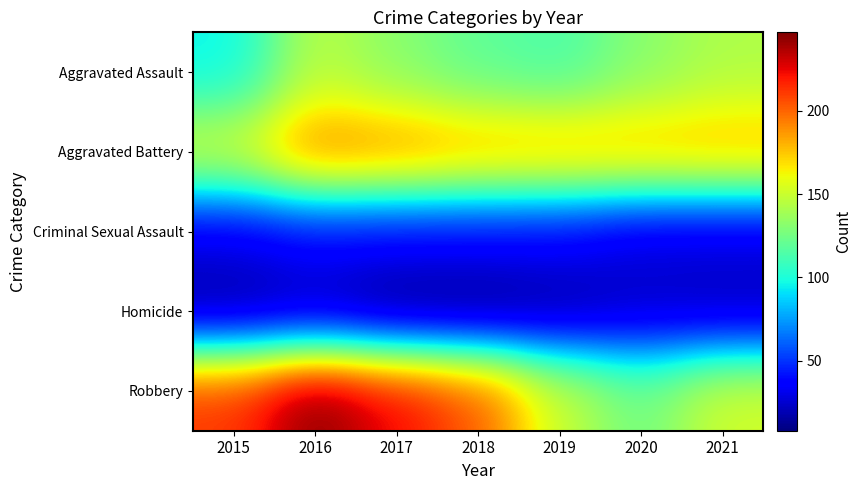

Rank the series at 2019 from highest to lowest value.

Aggravated Battery, Robbery, Aggravated Assault, Criminal Sexual Assault, Homicide